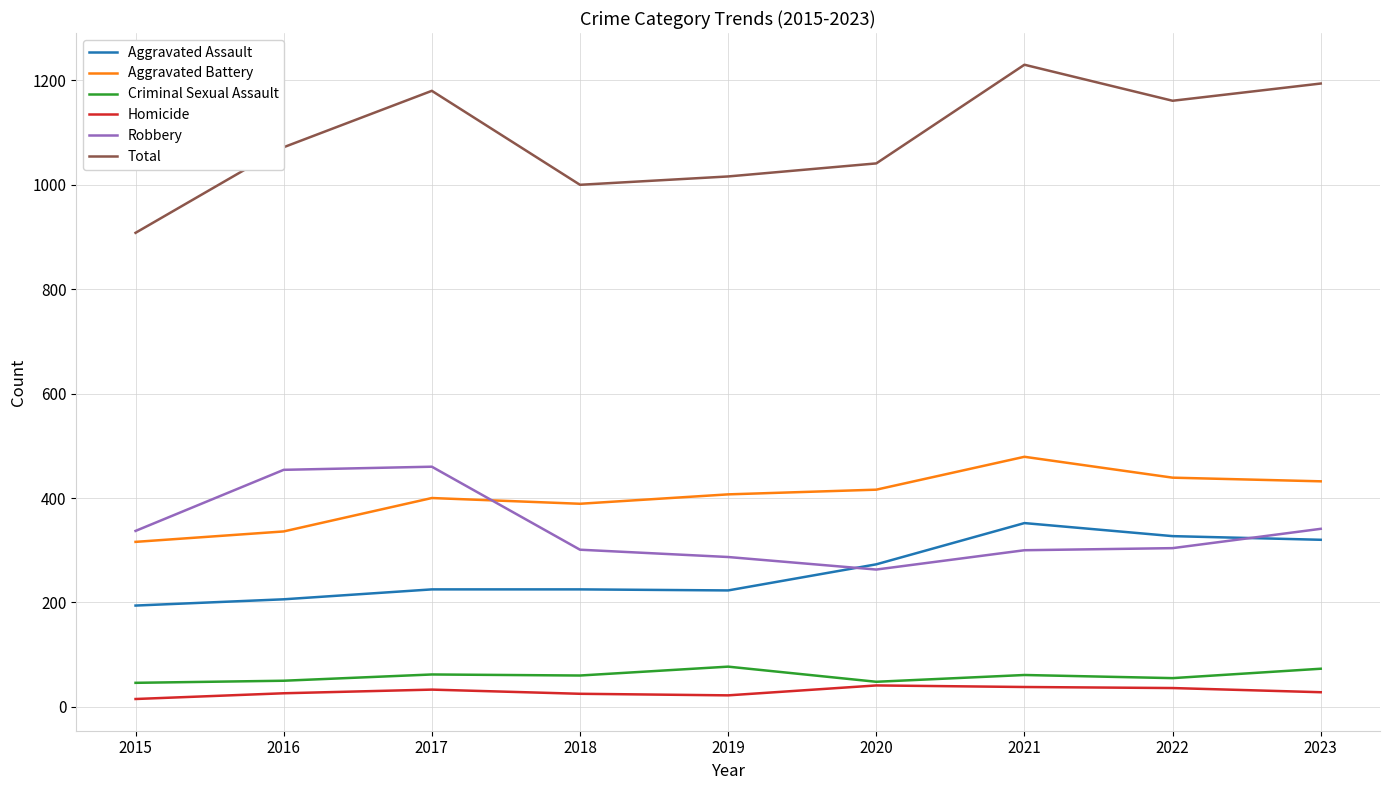

Read the Homicide value at 2021.

38